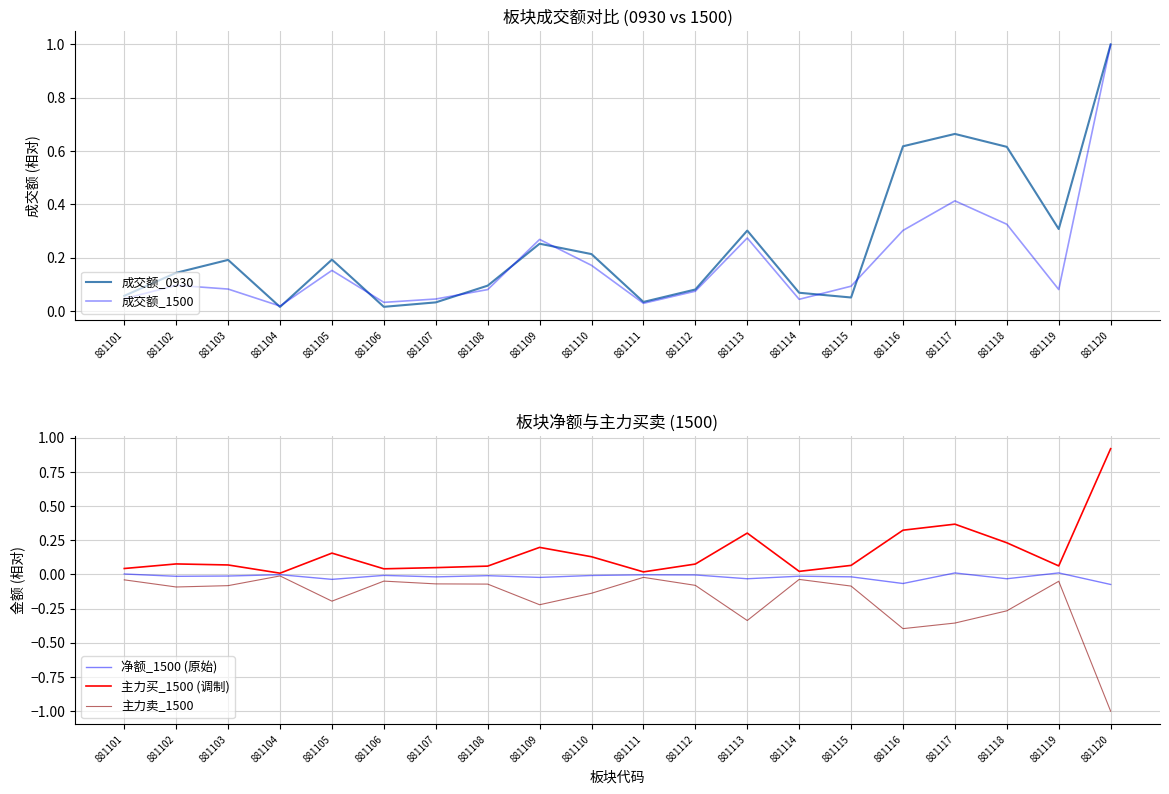

At how many categories does at least one series exceed 0?

20